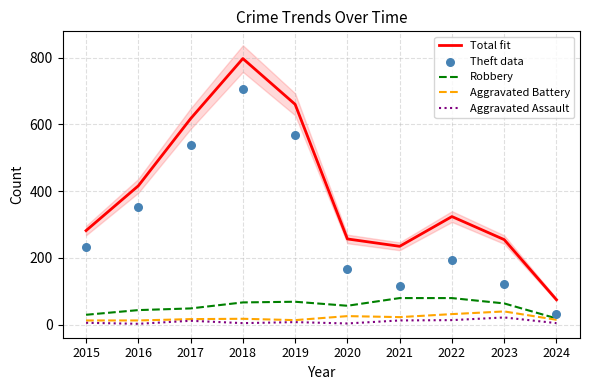

Is the value of Aggravated Battery at 2019 greater than the value of Theft data at 2015?

No